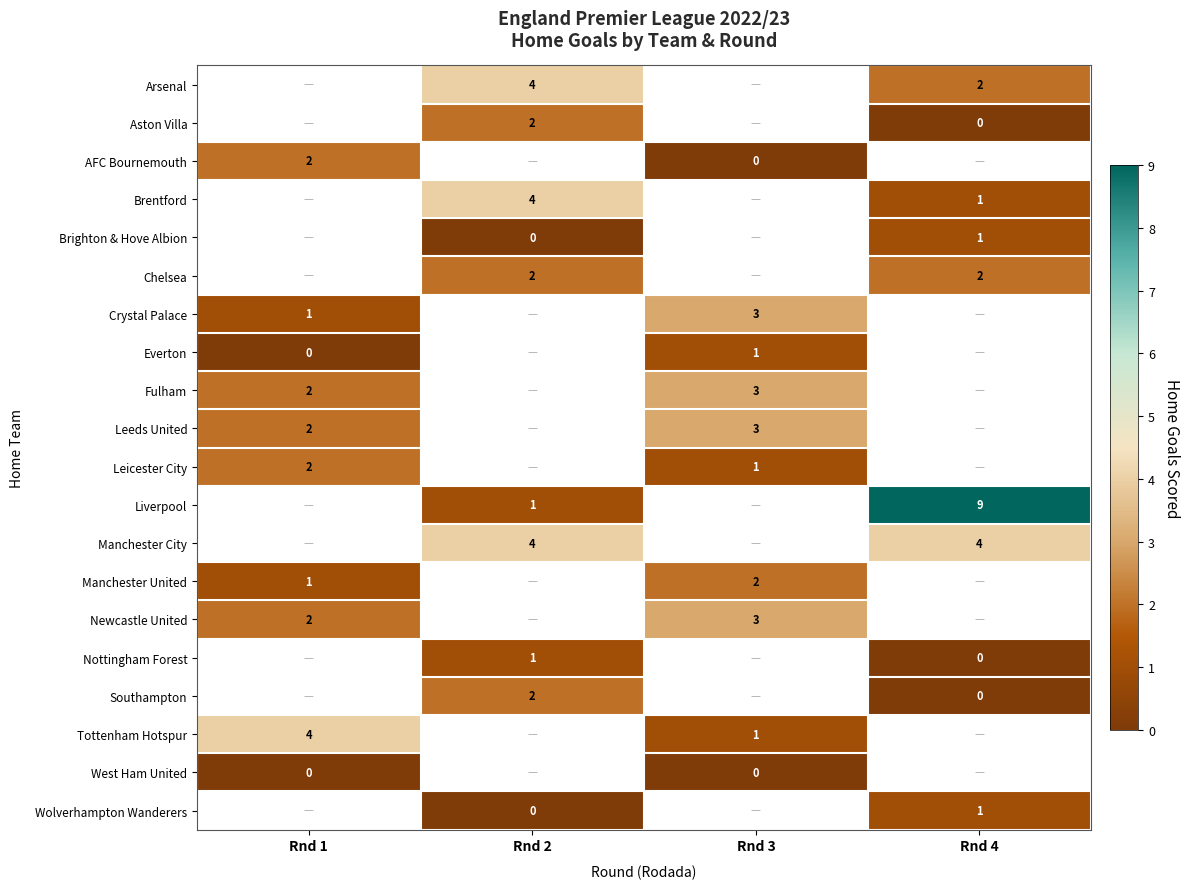

True or false: Leicester City has a value of 2 at Rnd 1.

True